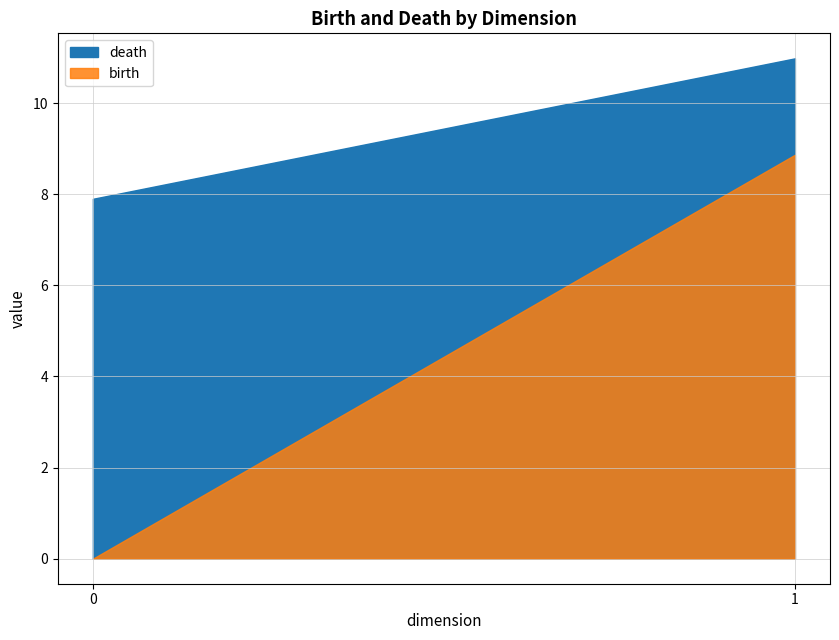

Which series has the largest total across all categories?

death